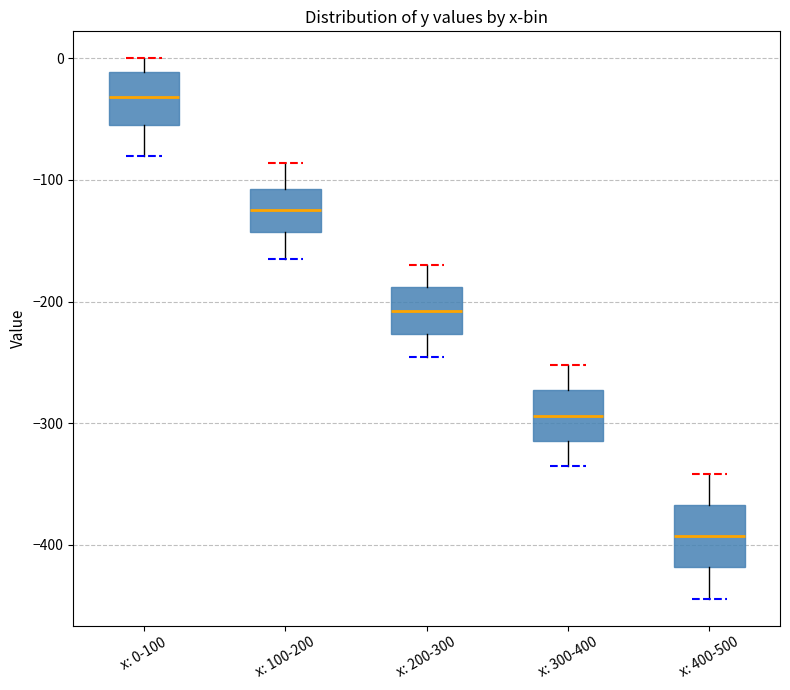

Reading left to right, read every box against the y-axis: the position of its median line, the range the box covers, and the ends of its whiskers. The values are not printed on the chart, so give them approximately, as read against the axis.

x: 0-100: median -30, box -50 to -10, whiskers -80 to 0
x: 100-200: median -120, box -140 to -110, whiskers -160 to -90
x: 200-300: median -210, box -230 to -190, whiskers -250 to -170
x: 300-400: median -290, box -310 to -270, whiskers -340 to -250
x: 400-500: median -390, box -420 to -370, whiskers -440 to -340